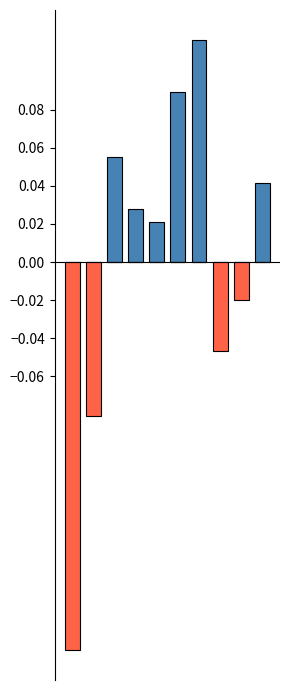

Count the number of categories in the chart.

10